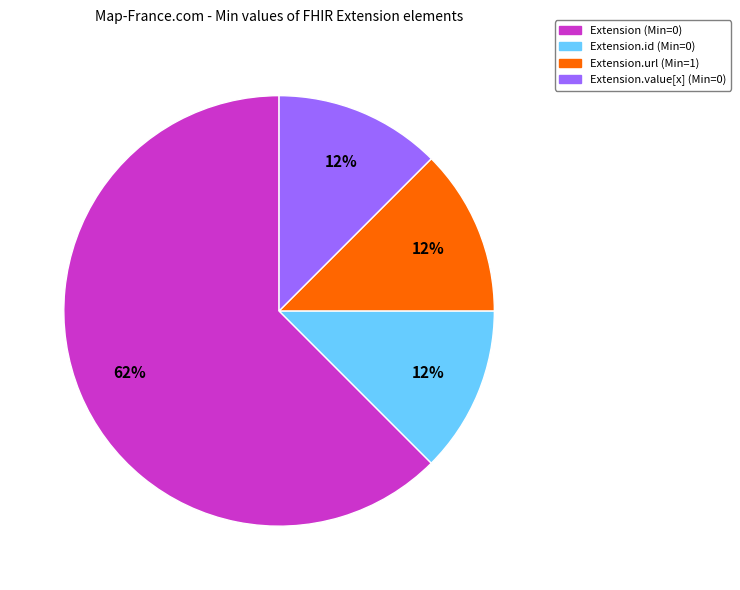

Is there any slice that represents more than half of the pie?

Yes